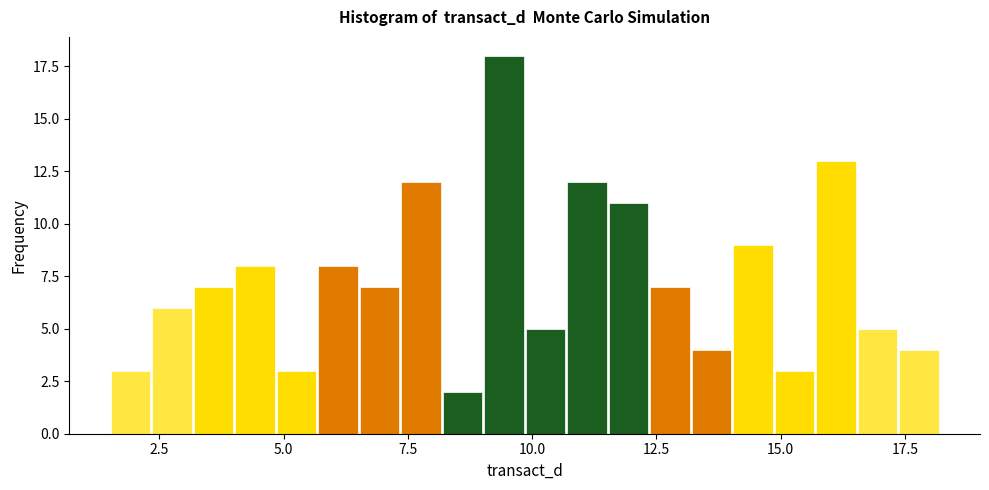

Around what value on the x-axis is the tallest bar? Give the approximate position of its centre, as read against the axis.

9.5